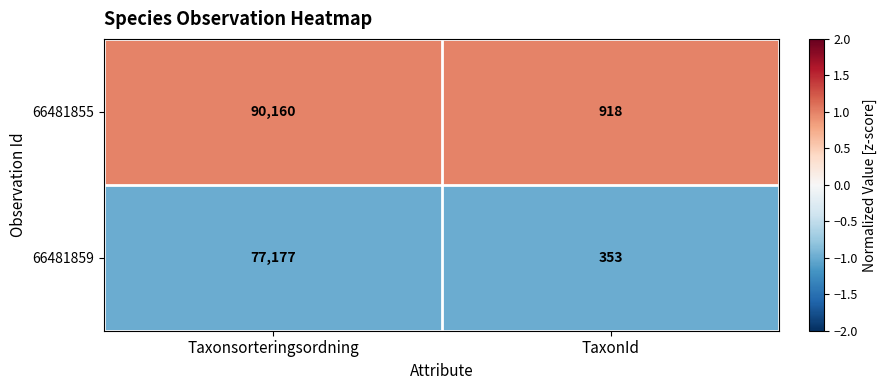

Rank the categories by 66481859 value from highest to lowest.

Taxonsorteringsordning, TaxonId